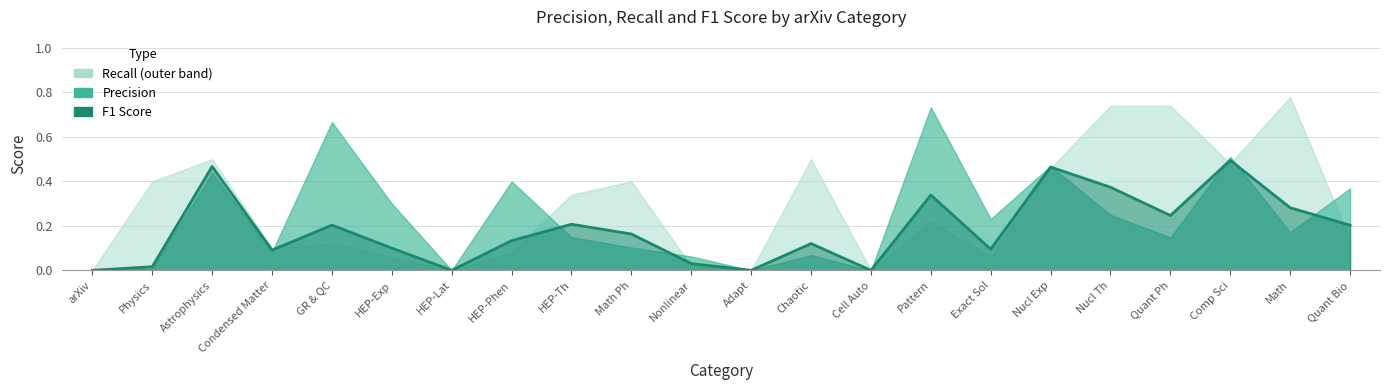

How many times do precision and F1 cross each other?

7